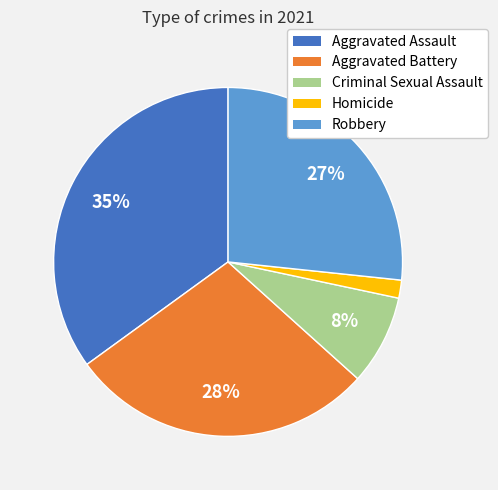

To the nearest percent, what is the combined percentage of Aggravated Assault and Robbery?

62%